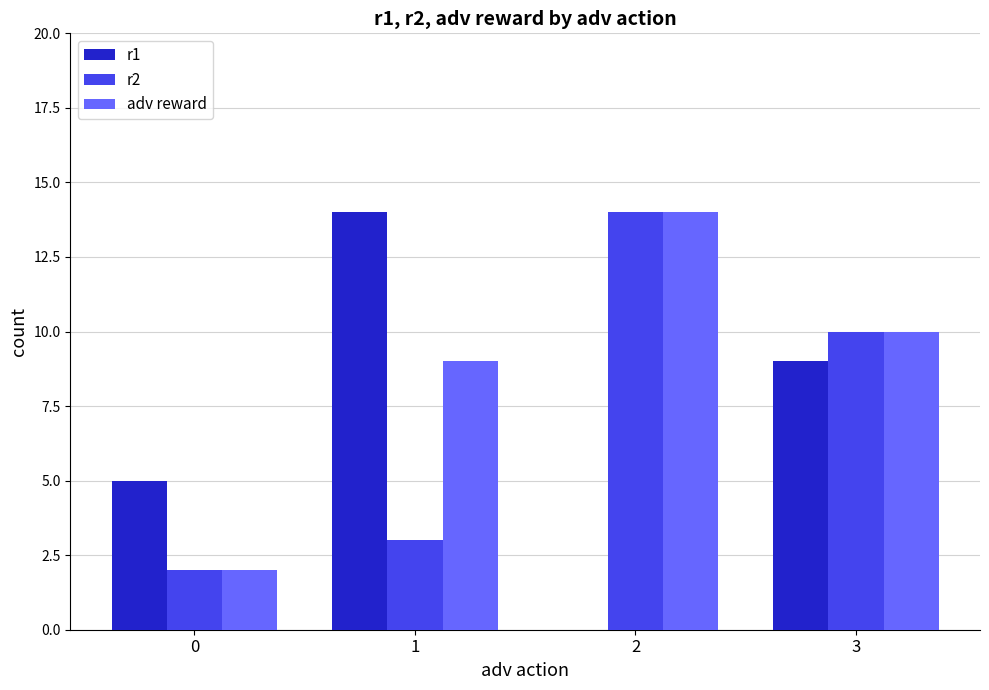

The value of adv reward at 0 is 1. True or false?

False